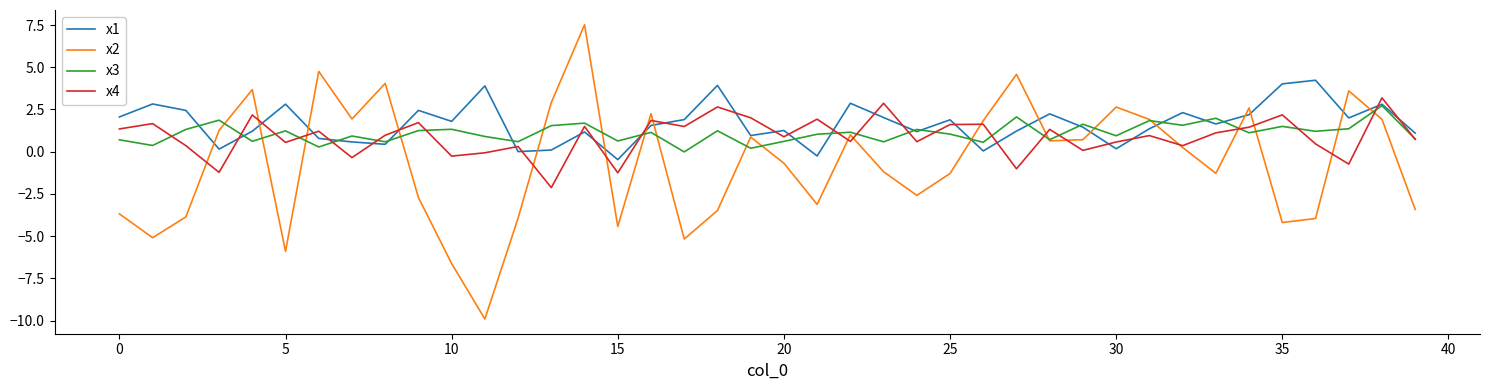

How many series are shown in this chart?

4